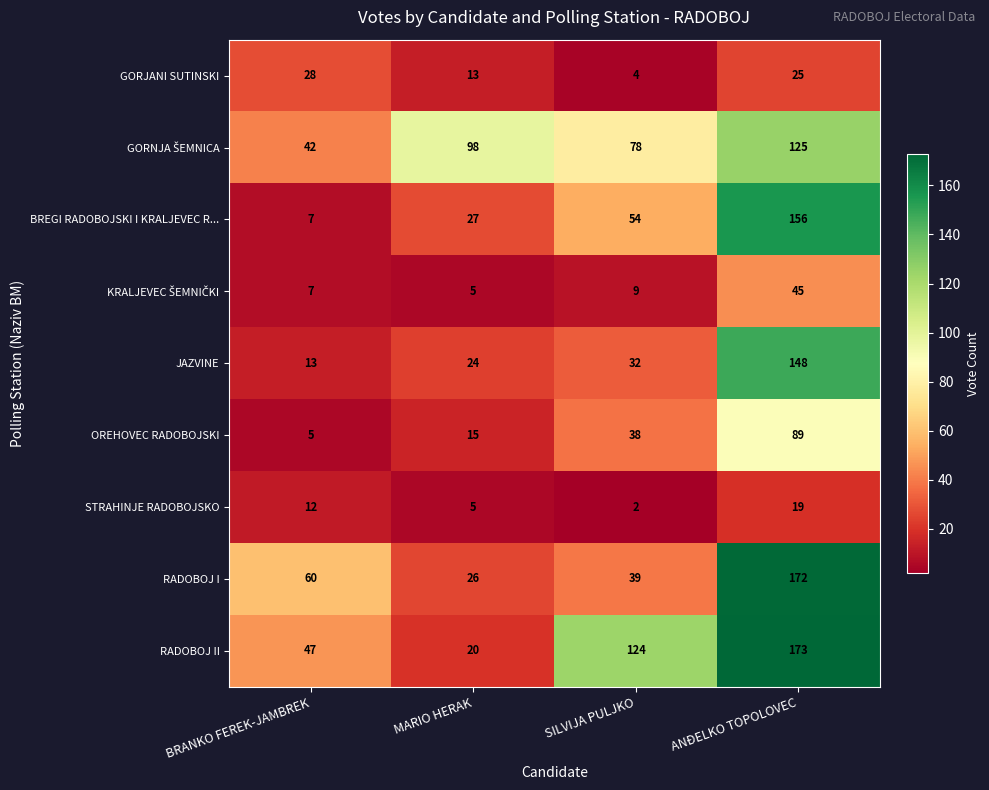

At which label is BREGI RADOBOJSKI I KRALJEVEC R... closest to 81?

SILVIJA PULJKO